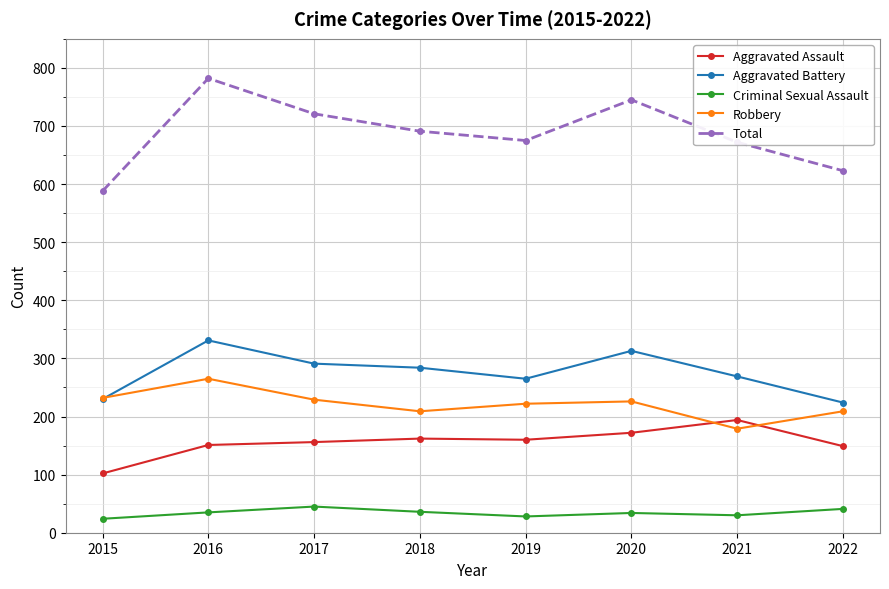

What is the difference between the maximum and minimum values in the Total series?

194